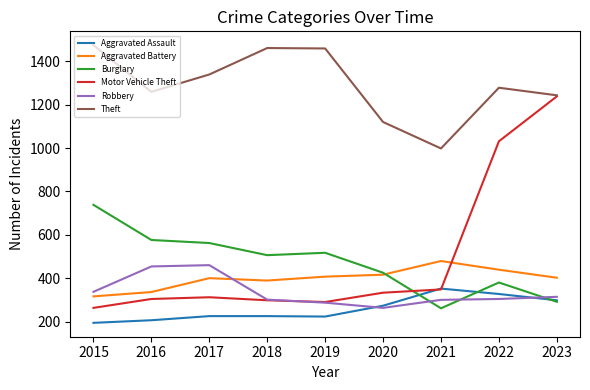

What is the difference between the highest and lowest values at 2018?

1236